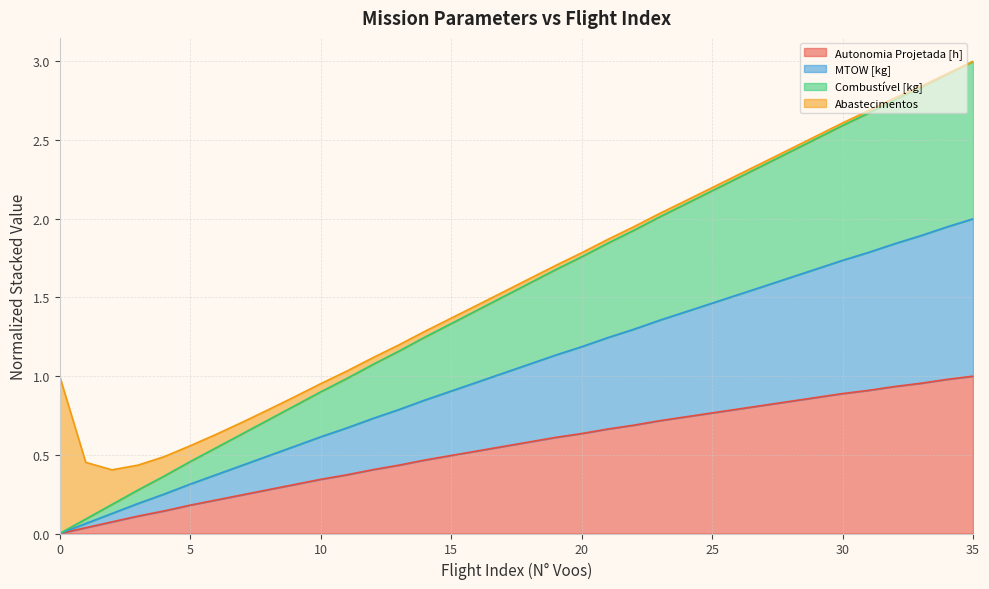

True or false: MTOW [kg] and Combustível [kg] cross at least once.

False